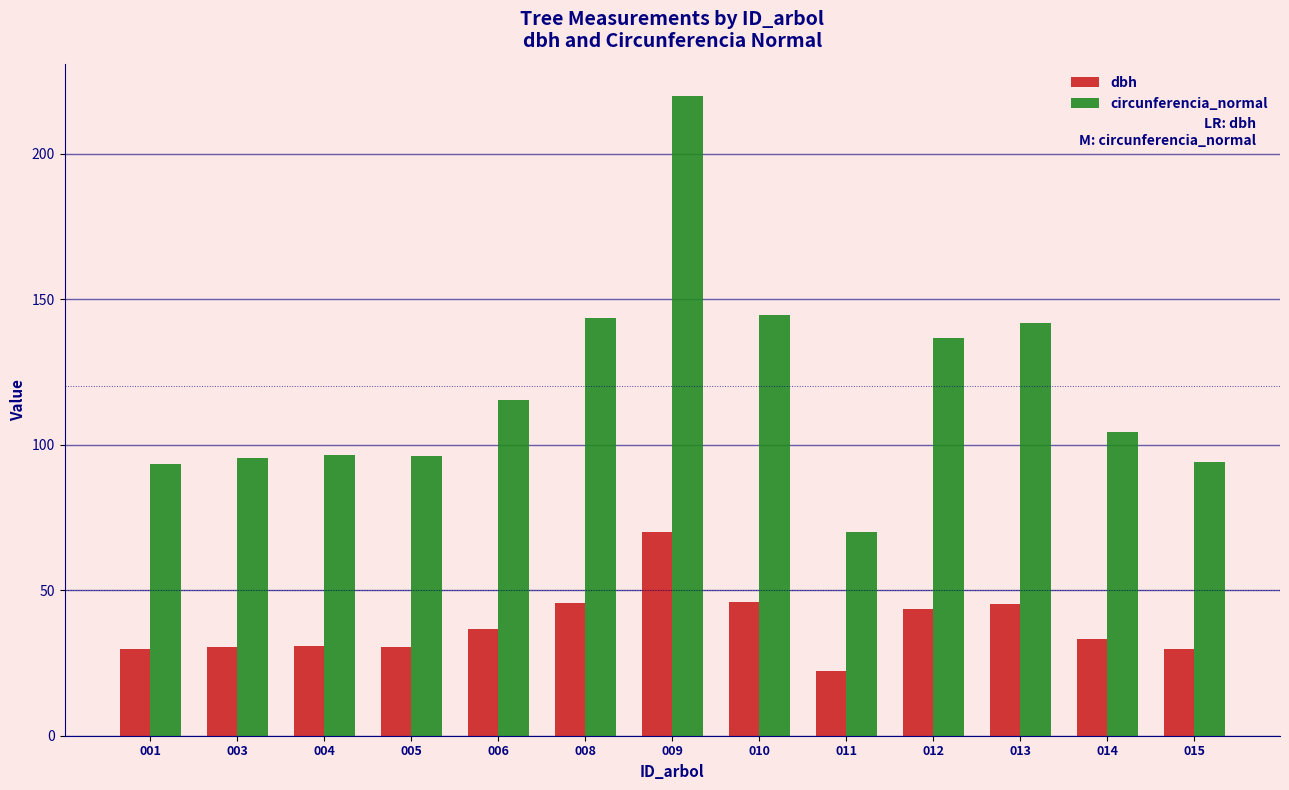

Is the value of circunferencia_normal at 004 greater than the value of dbh at 006?

Yes